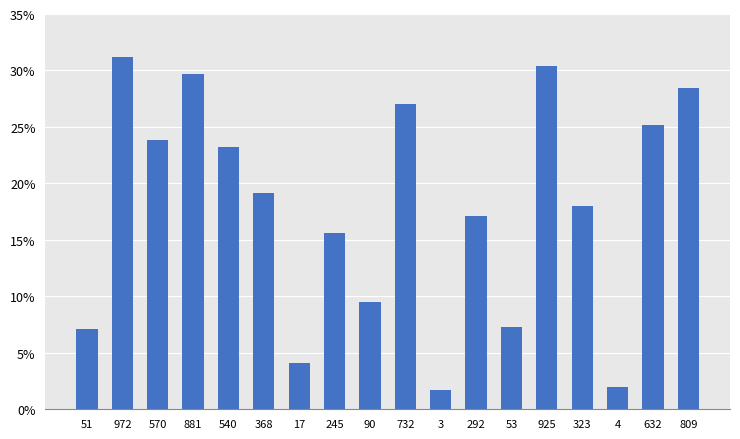

Count the number of categories in the chart.

18